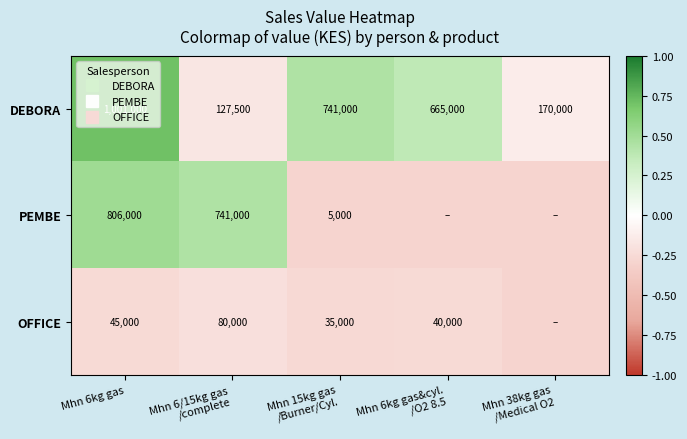

Which series has the largest total across all categories?

DEBORA